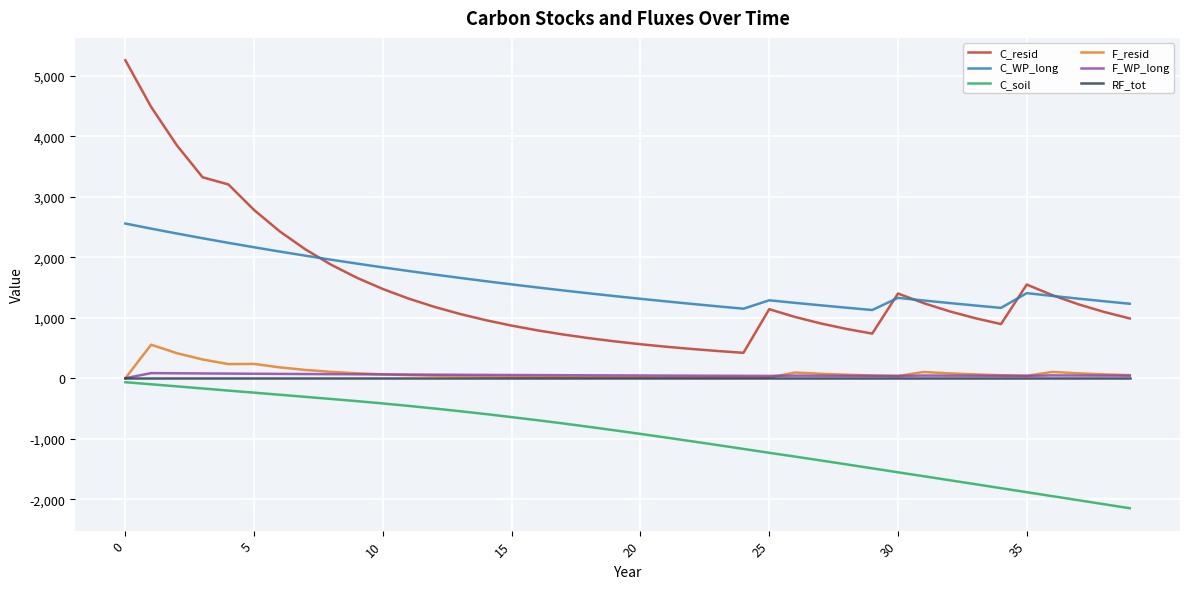

Which series has the widest spread of values?

C_resid